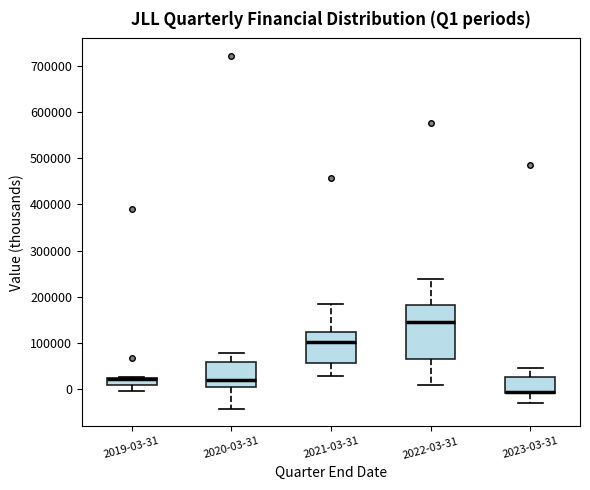

Reading left to right, read every box against the y-axis: the position of its median line, the range the box covers, and the ends of its whiskers. The values are not printed on the chart, so give them approximately, as read against the axis.

2019-03-31: median 20000 (drawn on the box's upper edge), box 10000 to 20000, whiskers 0 to 30000
2020-03-31: median 20000, box 10000 to 60000, whiskers -40000 to 80000
2021-03-31: median 100000, box 60000 to 120000, whiskers 30000 to 180000
2022-03-31: median 150000, box 70000 to 180000, whiskers 10000 to 240000
2023-03-31: median -10000 (just above the box's lower edge), box -10000 to 30000, whiskers -30000 to 50000